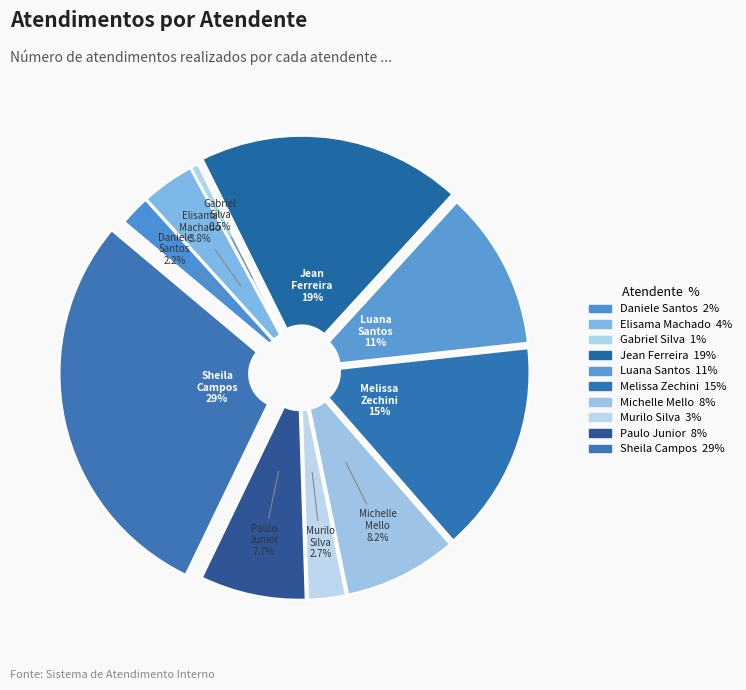

Which has a higher value, Gabriel Viana dos Santos Silva or Michelle Goncalves Mello?

Michelle Goncalves Mello